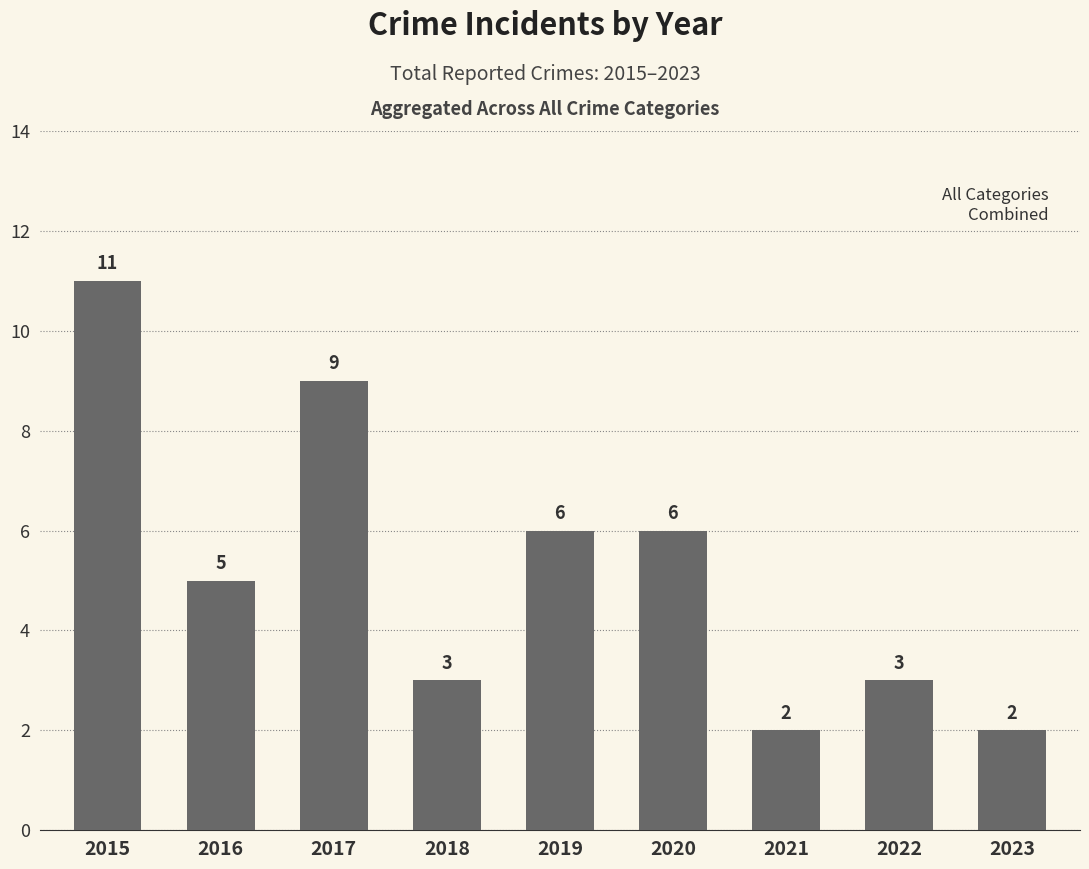

What is the difference between the maximum and minimum values?

9